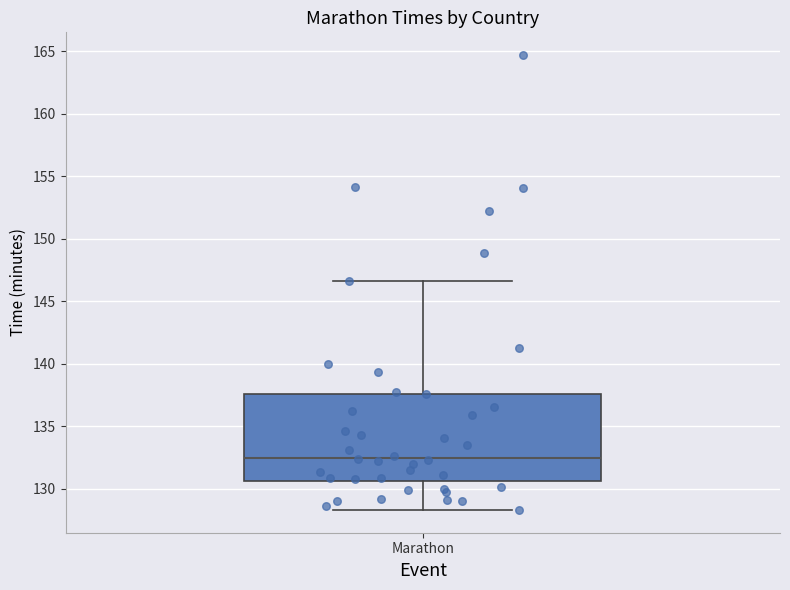

Read this box plot against the y-axis: the position of the median line, the range covered by the box, and the ends of both whiskers. The values are not printed on the chart, so give them approximately, as read against the axis.

median 132.5, box 130.5 to 137.5, whiskers 128.5 to 146.5